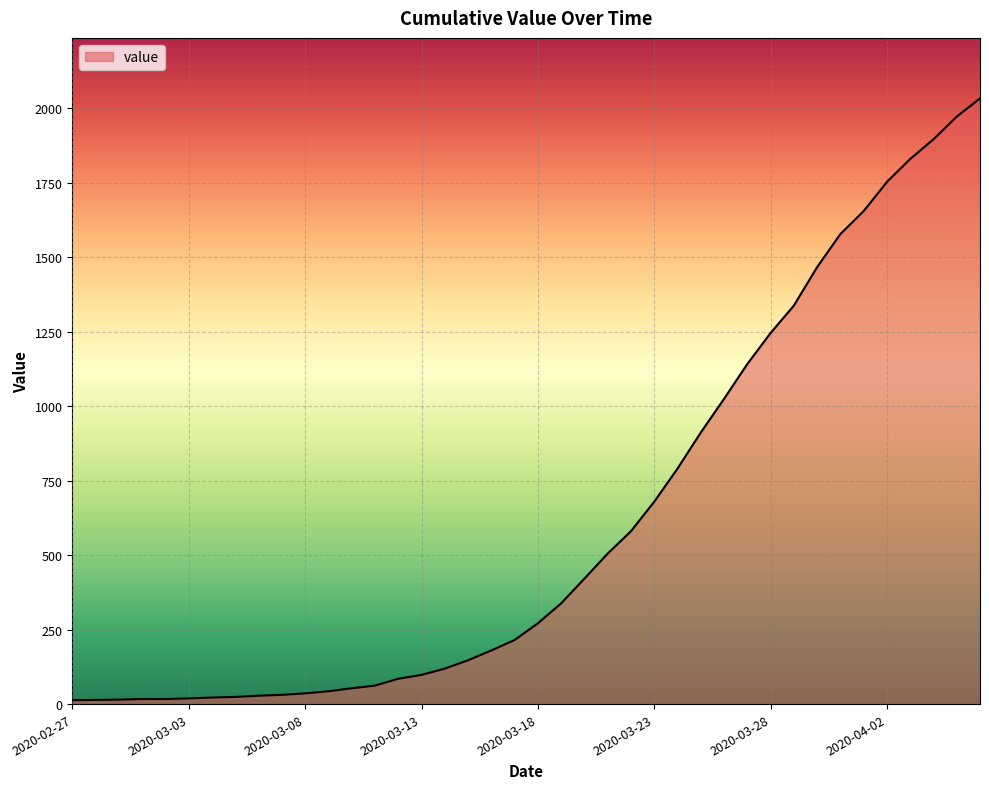

What is the greatest value displayed?

2032